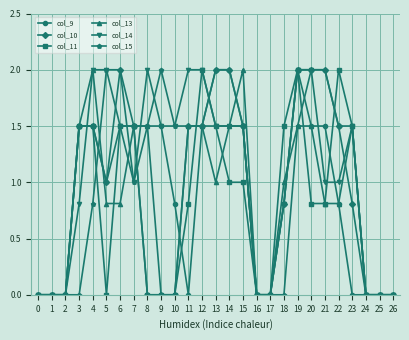

Between 7 and 19, which series saw the biggest shift?

col_14